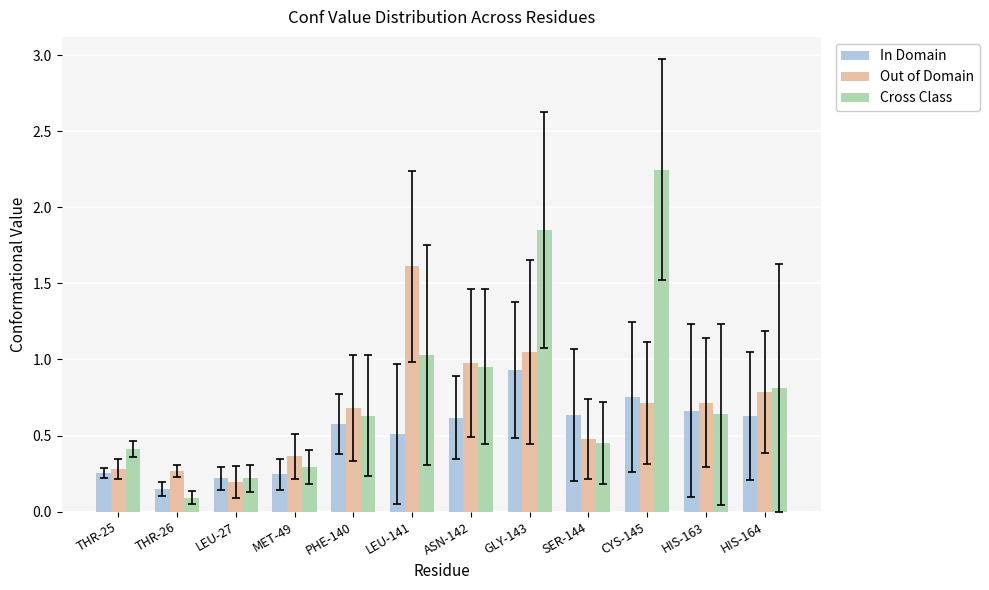

What are all the series names shown in the legend?

In Domain, Out of Domain, Cross Class